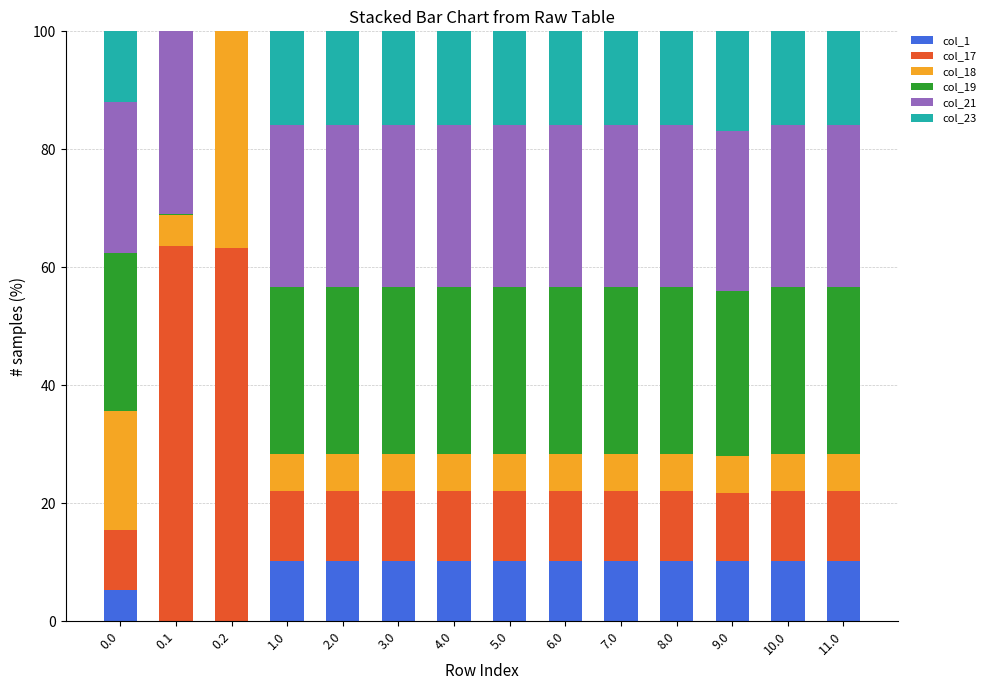

What is the total value across all series at 0.2?

100.0